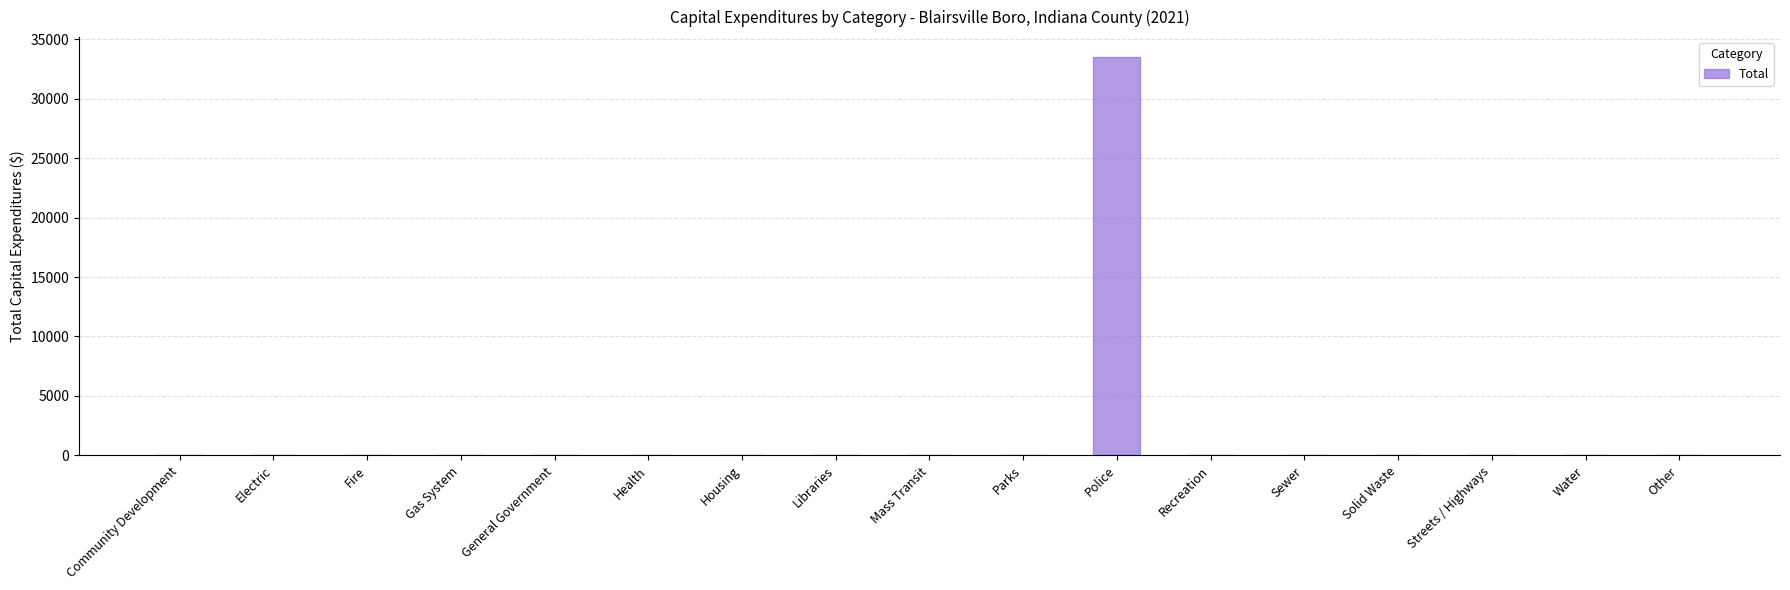

True or false: the data shows -23239 at Recreation.

False